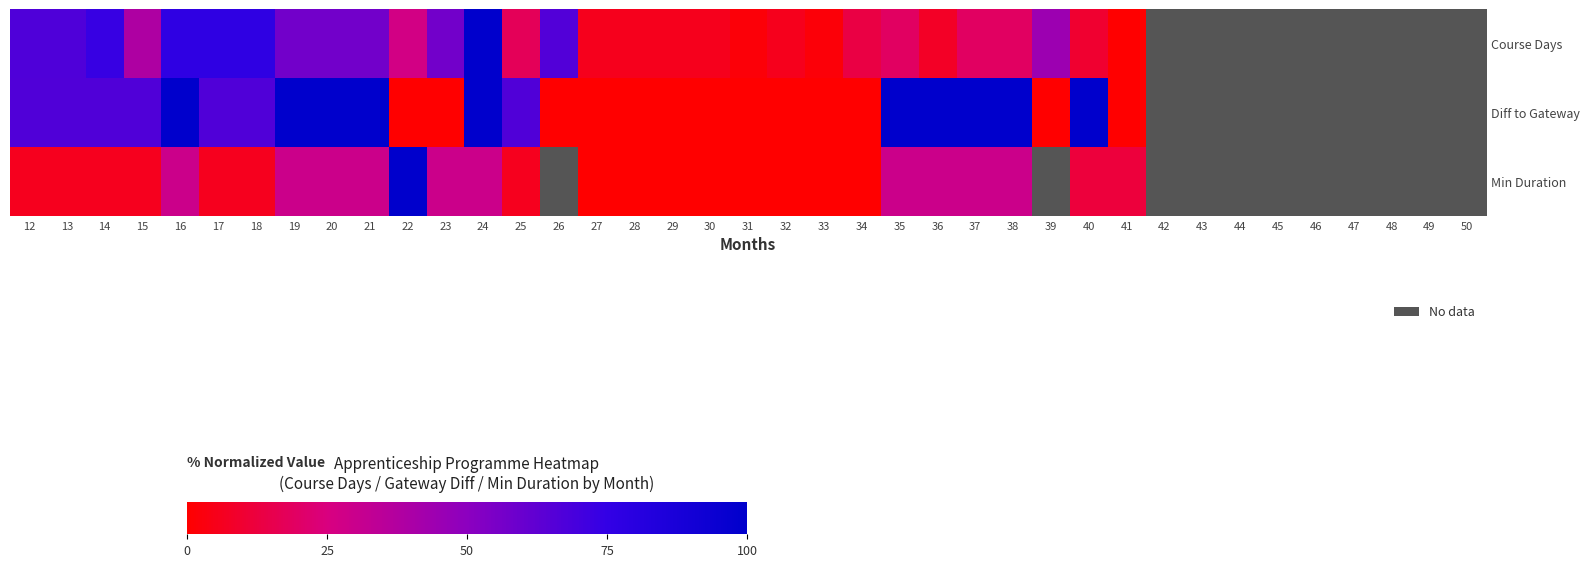

Between 16 and 28, which is larger?

16